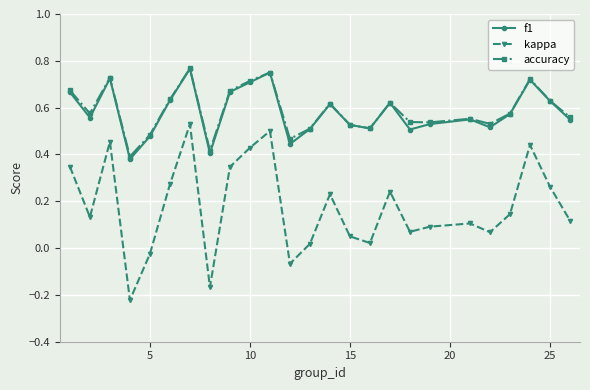

Which series has the widest spread of values?

kappa